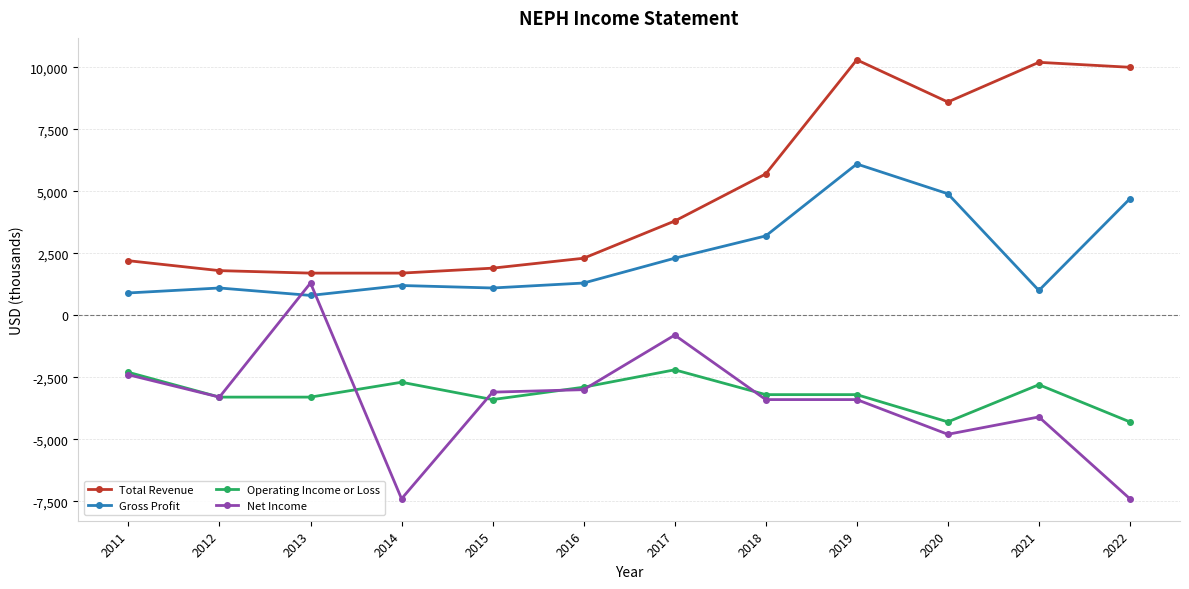

At which label is Net Income closest to -3050?

2015